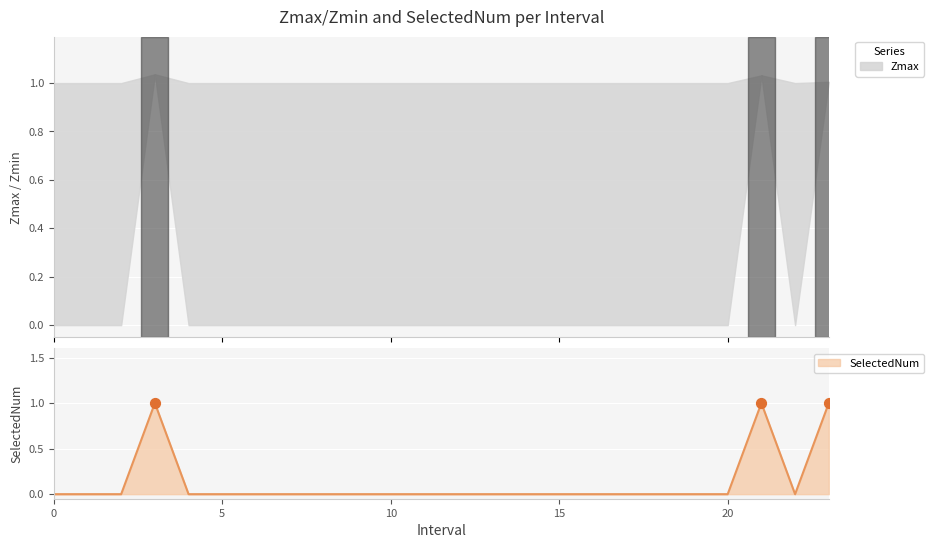

What is the total value across all series at 12?

1.0